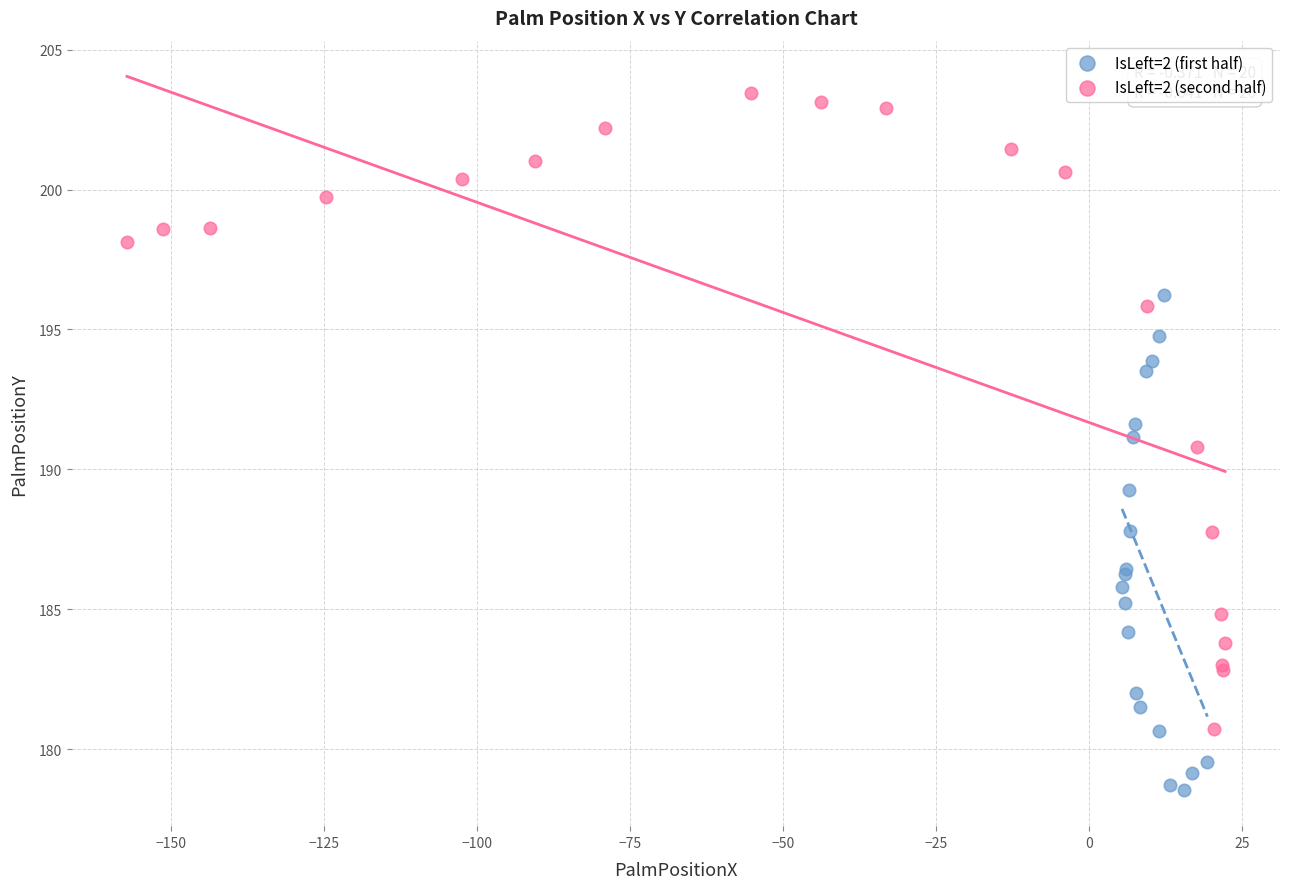

Which series contains the lowest Y value?

IsLeft=2 (first half)